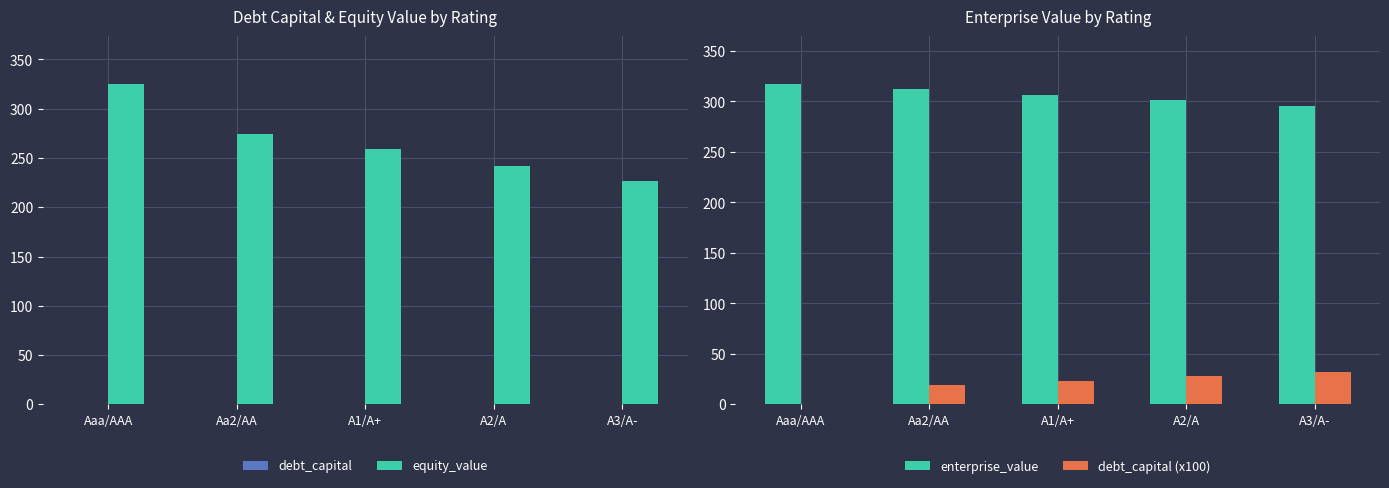

How many categories are shown in the chart?

5